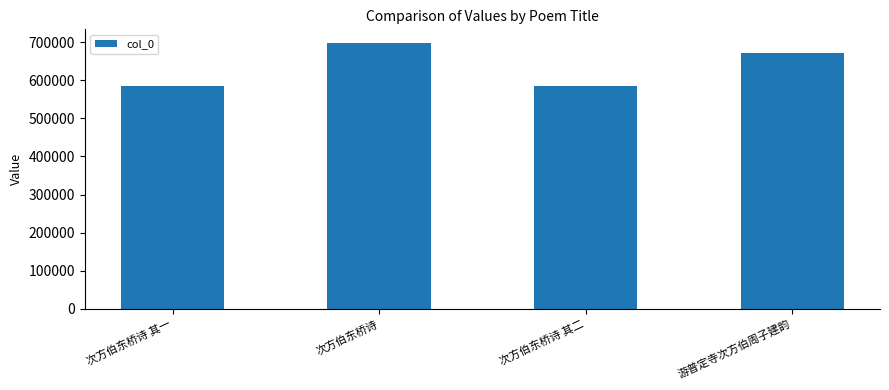

What position from the left is 次方伯东桥诗 其一?

1